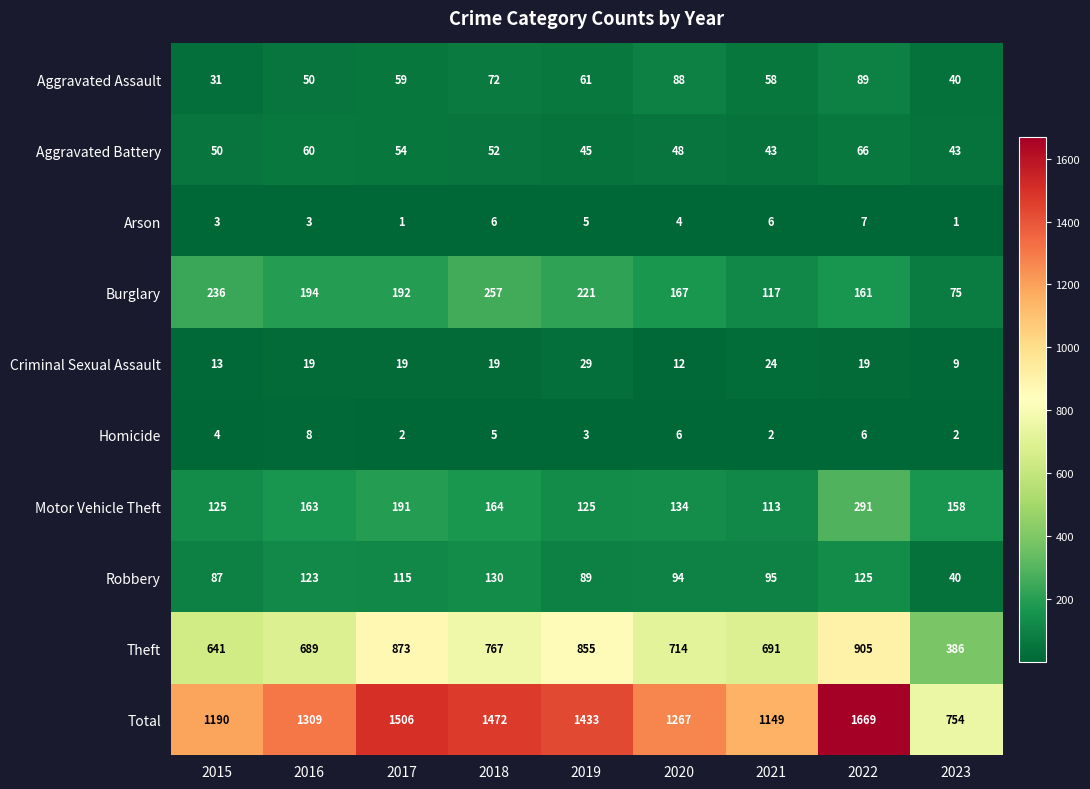

Where does the Burglary series first go above 192?

2015